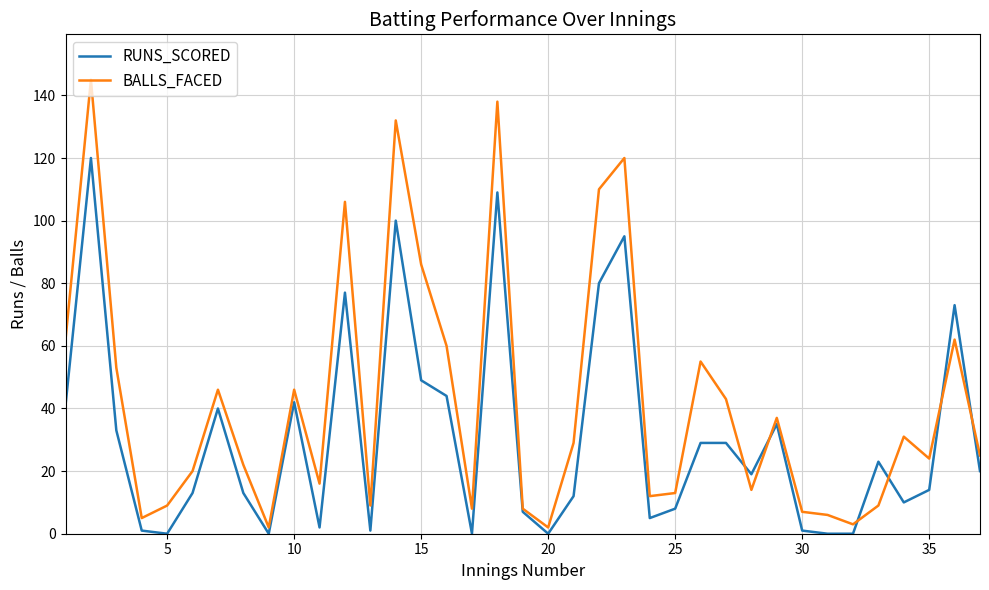

Which series ends up on top after the final intersection of RUNS_SCORED and BALLS_FACED?

BALLS_FACED